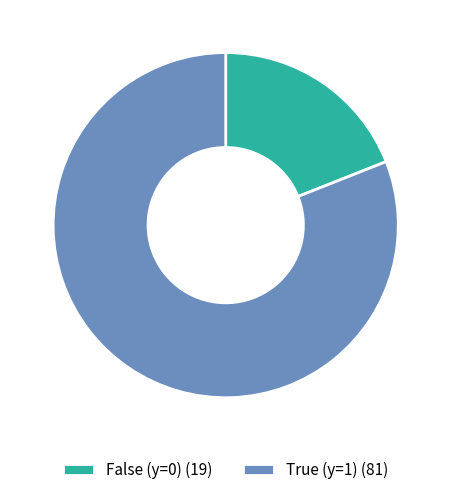

Rank the categories by value from lowest to highest.

False (y=0) (19), True (y=1) (81)